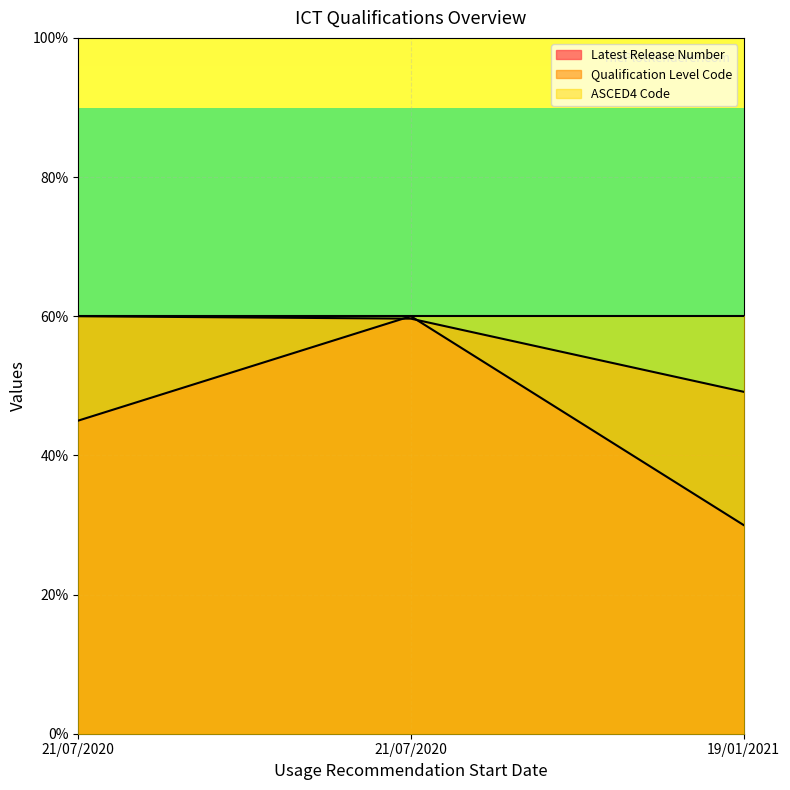

What are all the series names shown in the legend?

Latest Release Number, Qualification Level Code, ASCED4 Code